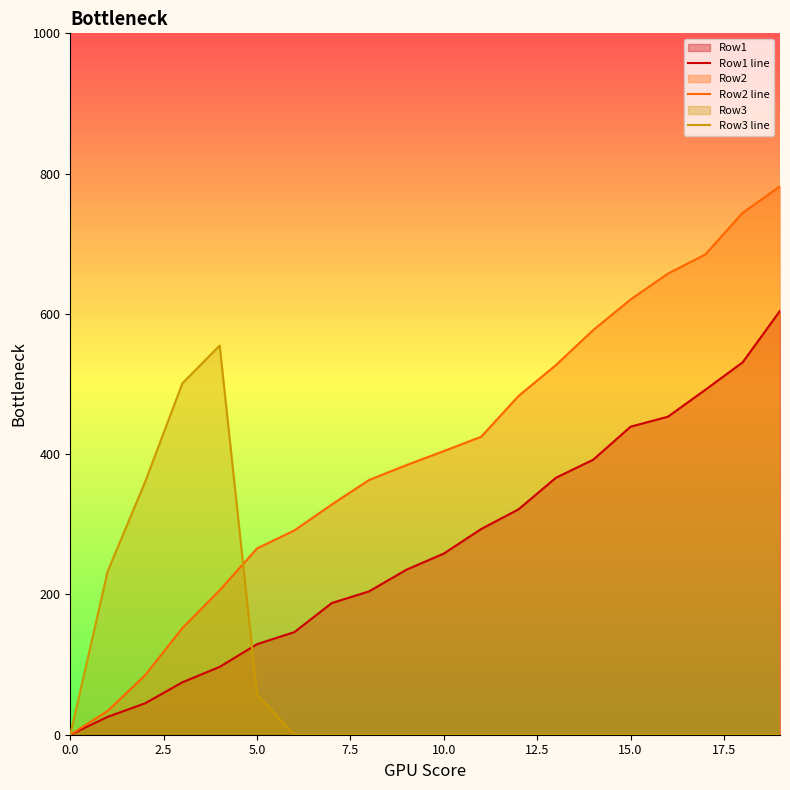

What is the total value across all series at 10.0?

662.7